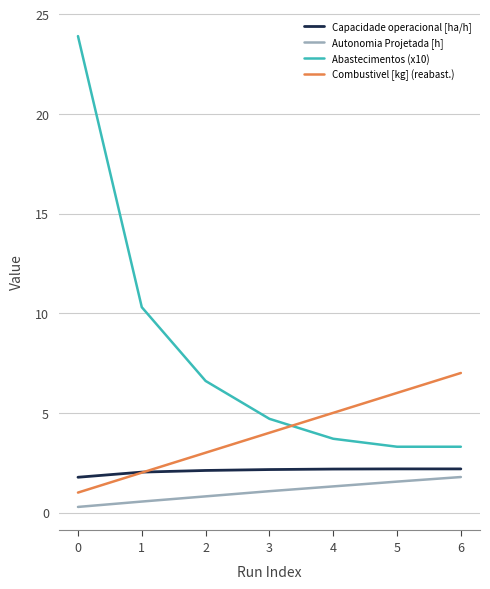

What is the difference between the Capacidade operacional [ha/h] values at 0 and 4?

0.4